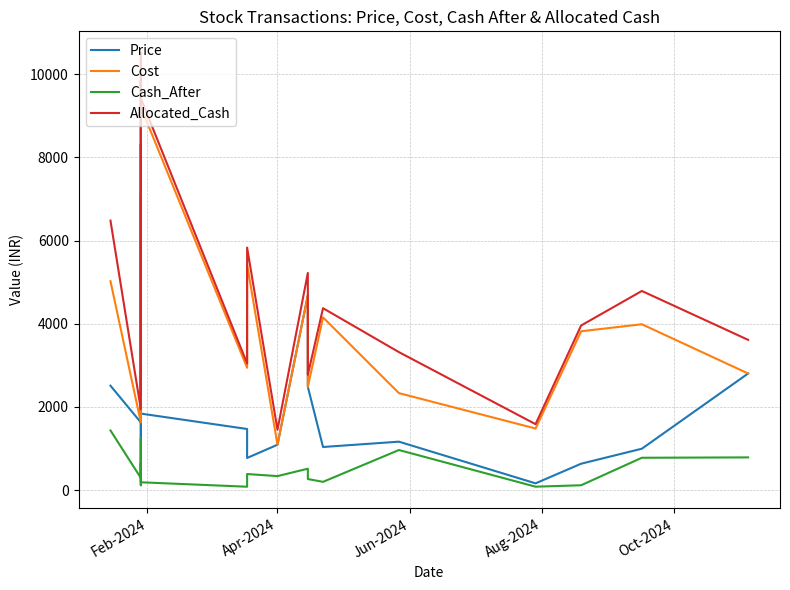

Reading right to left, what are all the values shown in this chart?

Price: 2804.5	997.0	636.5	164.7	1166.2	1038.2	2483.3	4684.0	1092.5	774.6	1470.9	1841.0	9838.2	434.6	3581.4	7050.1	1629.0	2511.4
Cost: 2804.5	3988.0	3819.0	1482.3	2332.5	4152.8	2483.3	4684.0	1092.5	5422.1	2941.8	9204.9	9838.2	2173.1	7162.8	7050.1	1629.0	5022.9
Cash_After: 788.3	779.6	118.8	84.4	965.6	200.7	268.3	516.8	338.6	388.4	83.5	190.1	647.2	119.5	279.4	1248.4	294.5	1435.9
Allocated_Cash: 3612.8	4787.6	3957.8	1586.7	3318.1	4373.4	2771.6	5220.9	1451.0	5830.4	3045.4	9415.0	10505.5	2312.6	7462.2	8318.5	1943.5	6478.8